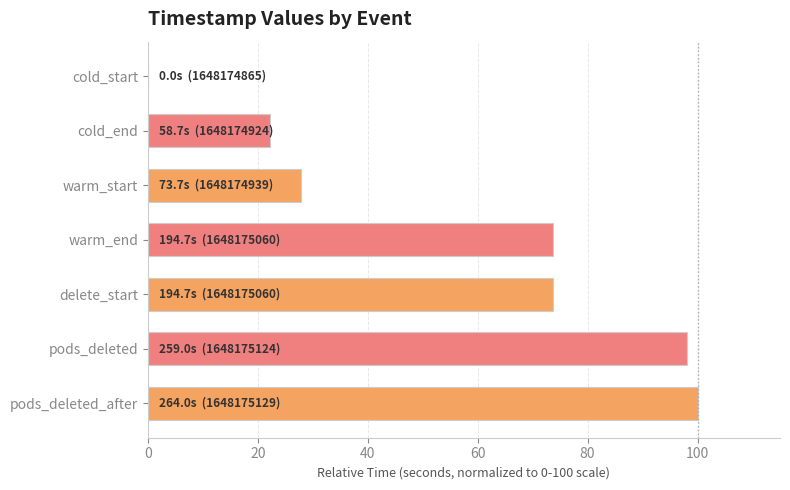

What is the sum of the values at delete_start and cold_start?

73.8